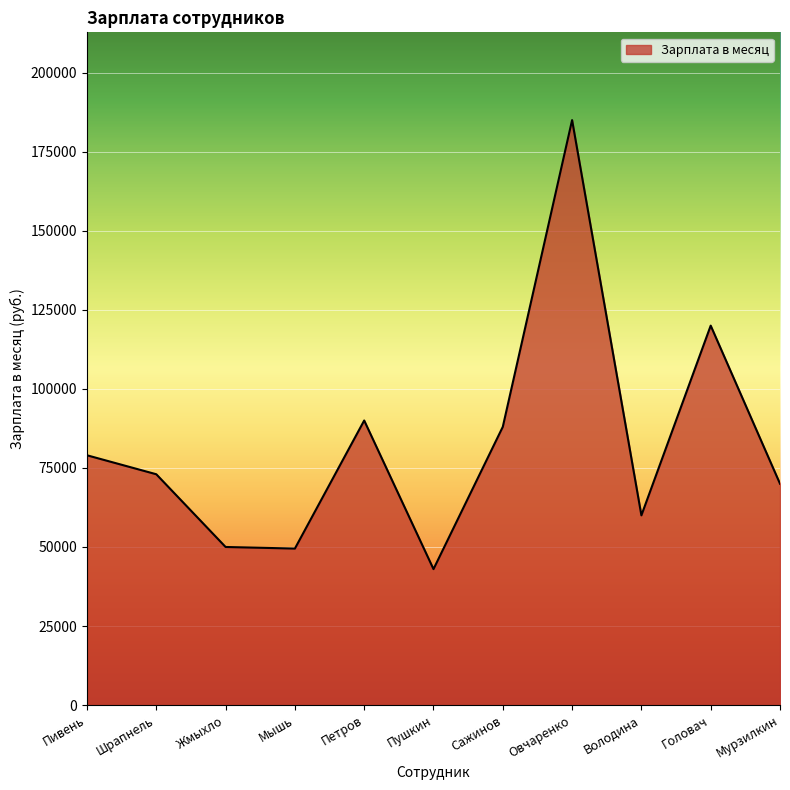

What is the sum of all values?

907500